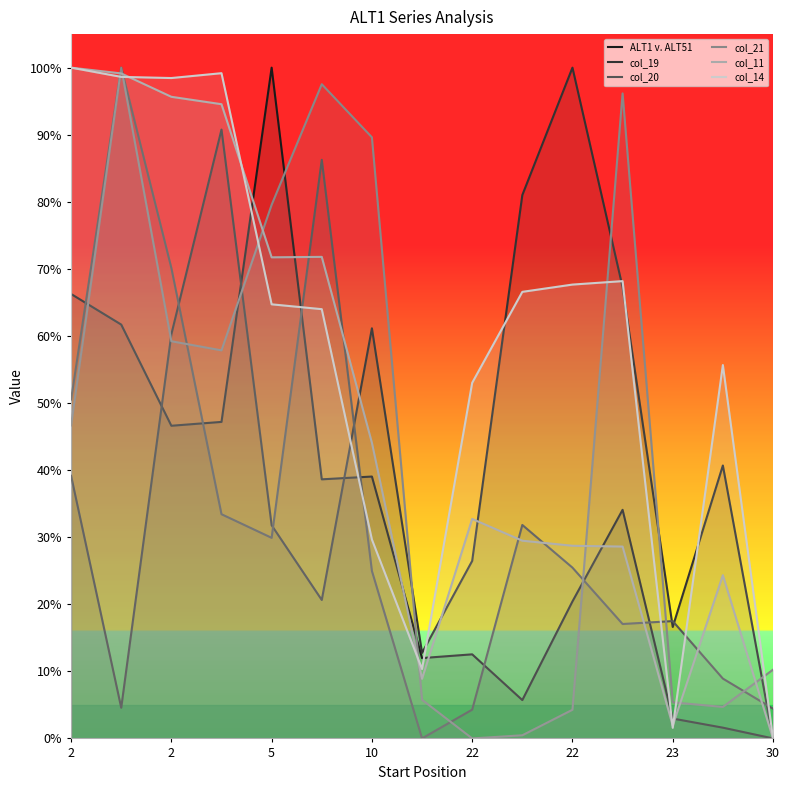

How many lines are shown in the chart?

6